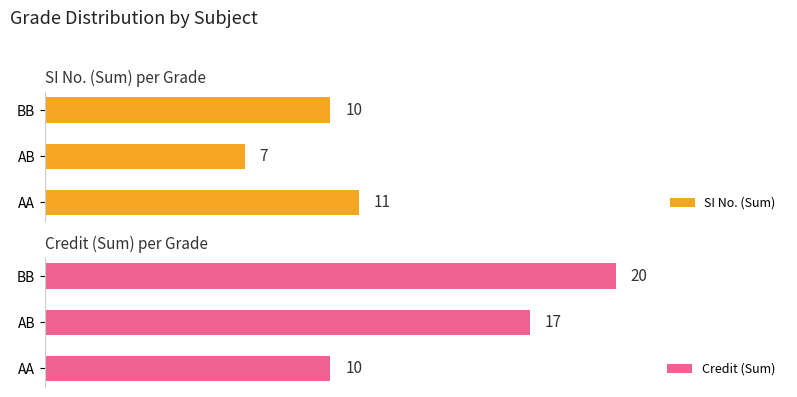

Does the chart contain stacked bars?

No